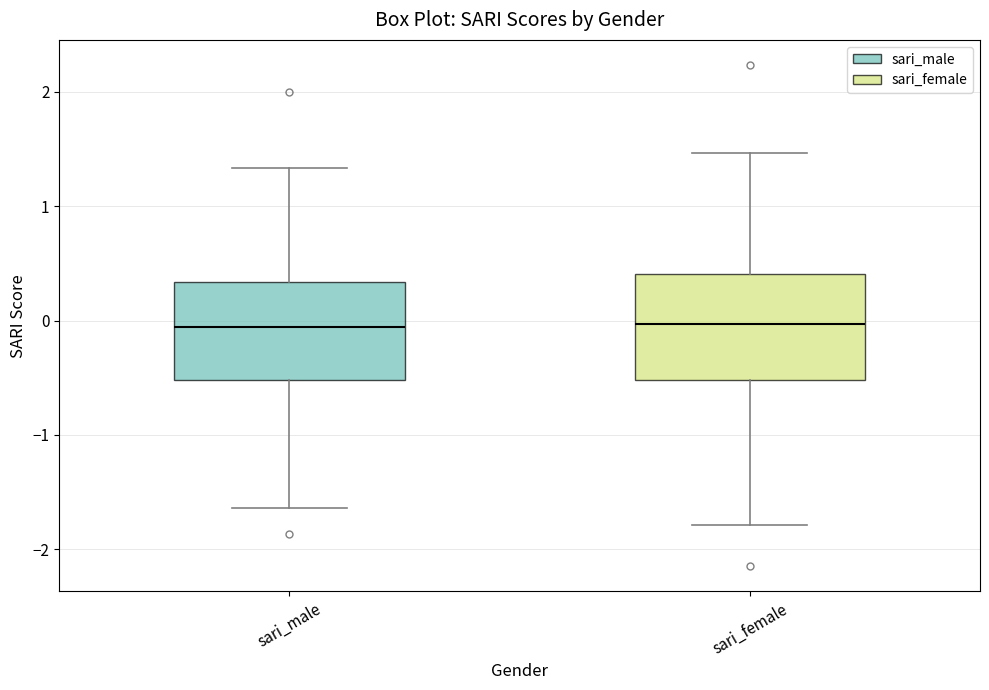

Reading left to right, read every box against the y-axis: the position of its median line, the range the box covers, and the ends of its whiskers. The values are not printed on the chart, so give them approximately, as read against the axis.

sari_male: median -0.1, box -0.5 to 0.3, whiskers -1.6 to 1.3
sari_female: median 0.0, box -0.5 to 0.4, whiskers -1.8 to 1.5